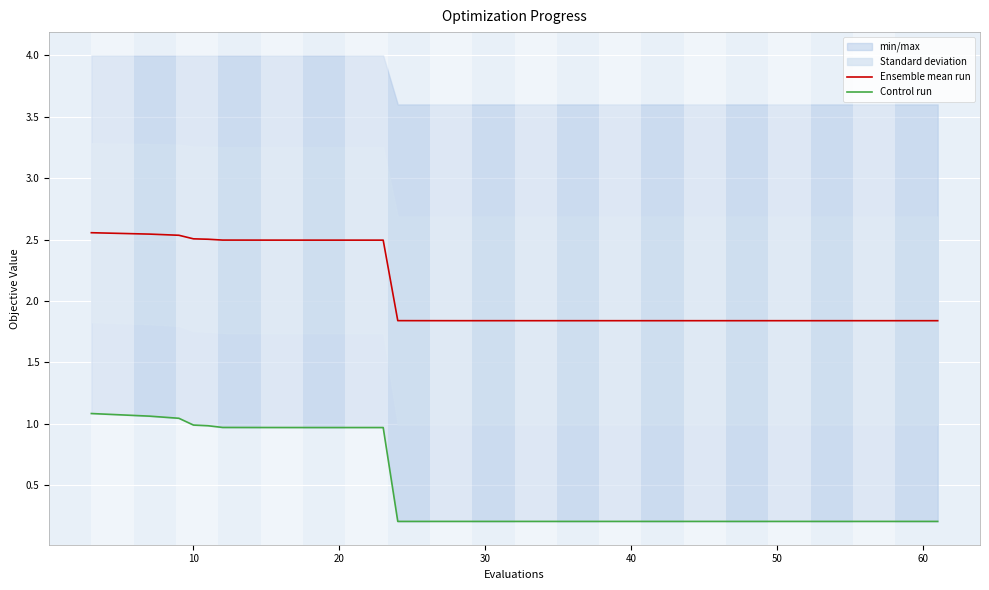

List the series in order of their peak value, highest first.

Ensemble mean run, Control run